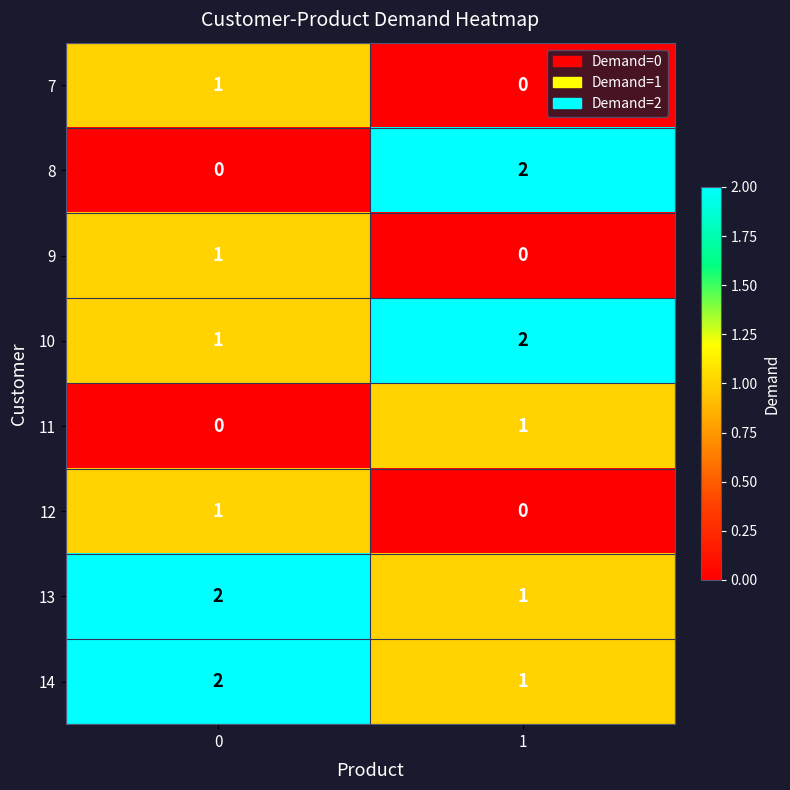

What is the total value across all series at 0?

8